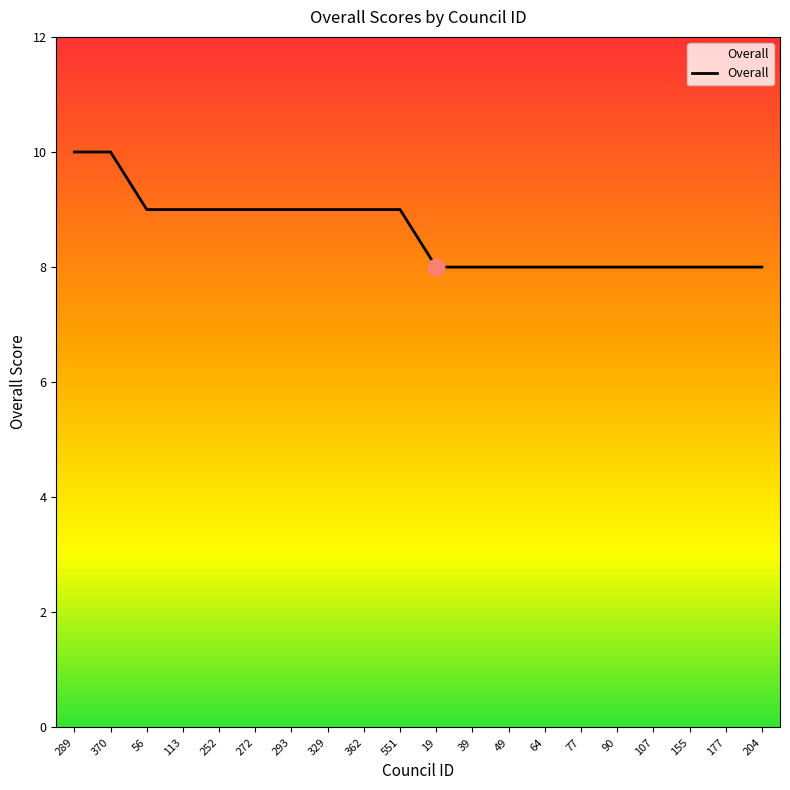

What is the ratio of the value at 329 to the value at 39?

1.1